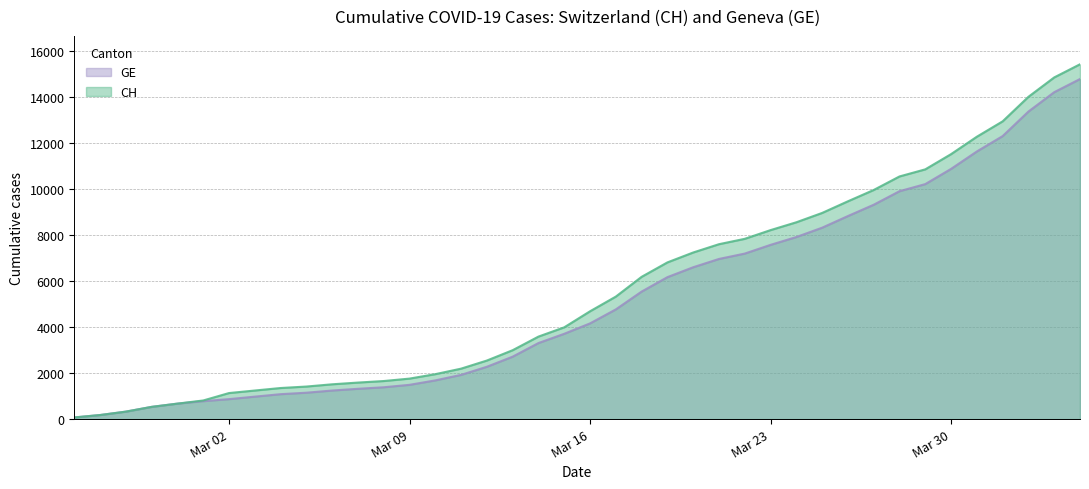

True or false: GE and CH cross at least once.

False